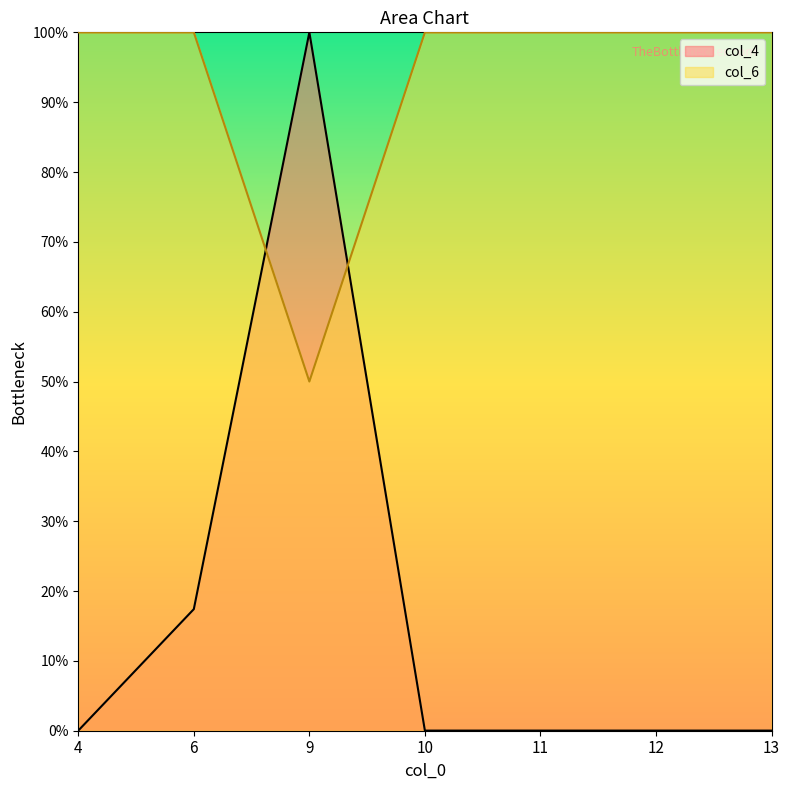

Which has a higher value, 6 or 12?

6